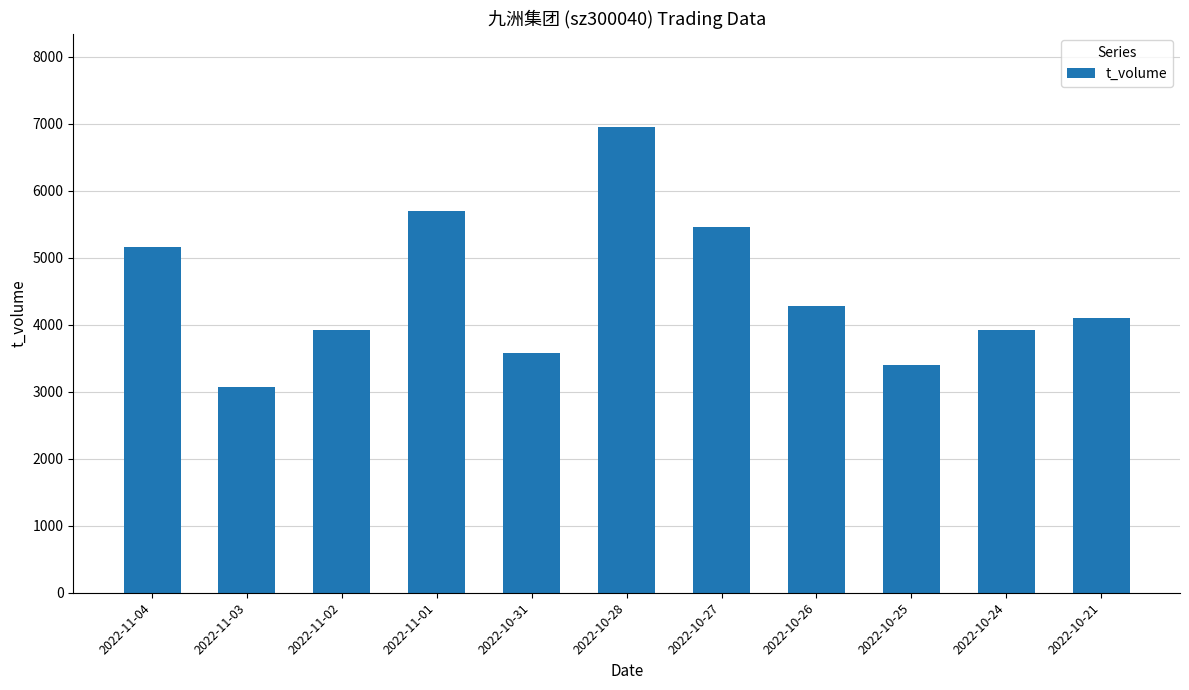

What is the label of the 2nd bar from the right?

2022-10-24